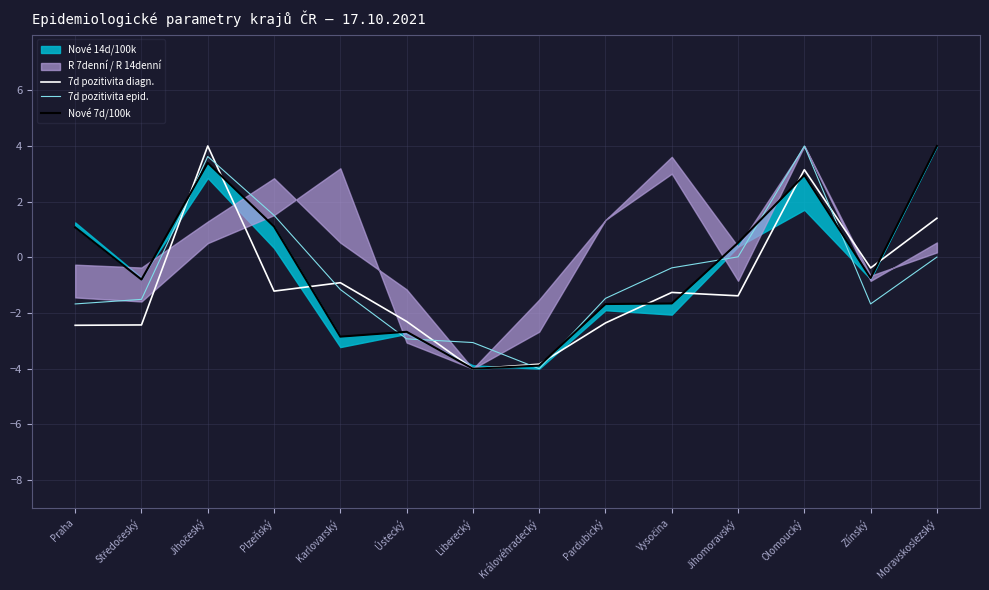

How many negative values does the 7d pozitivita epid. series have?

9